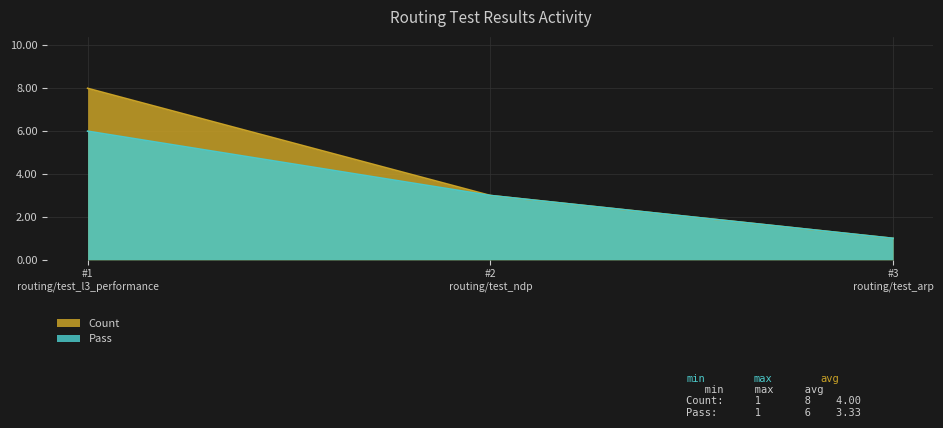

What is the average value of the Count series?

4